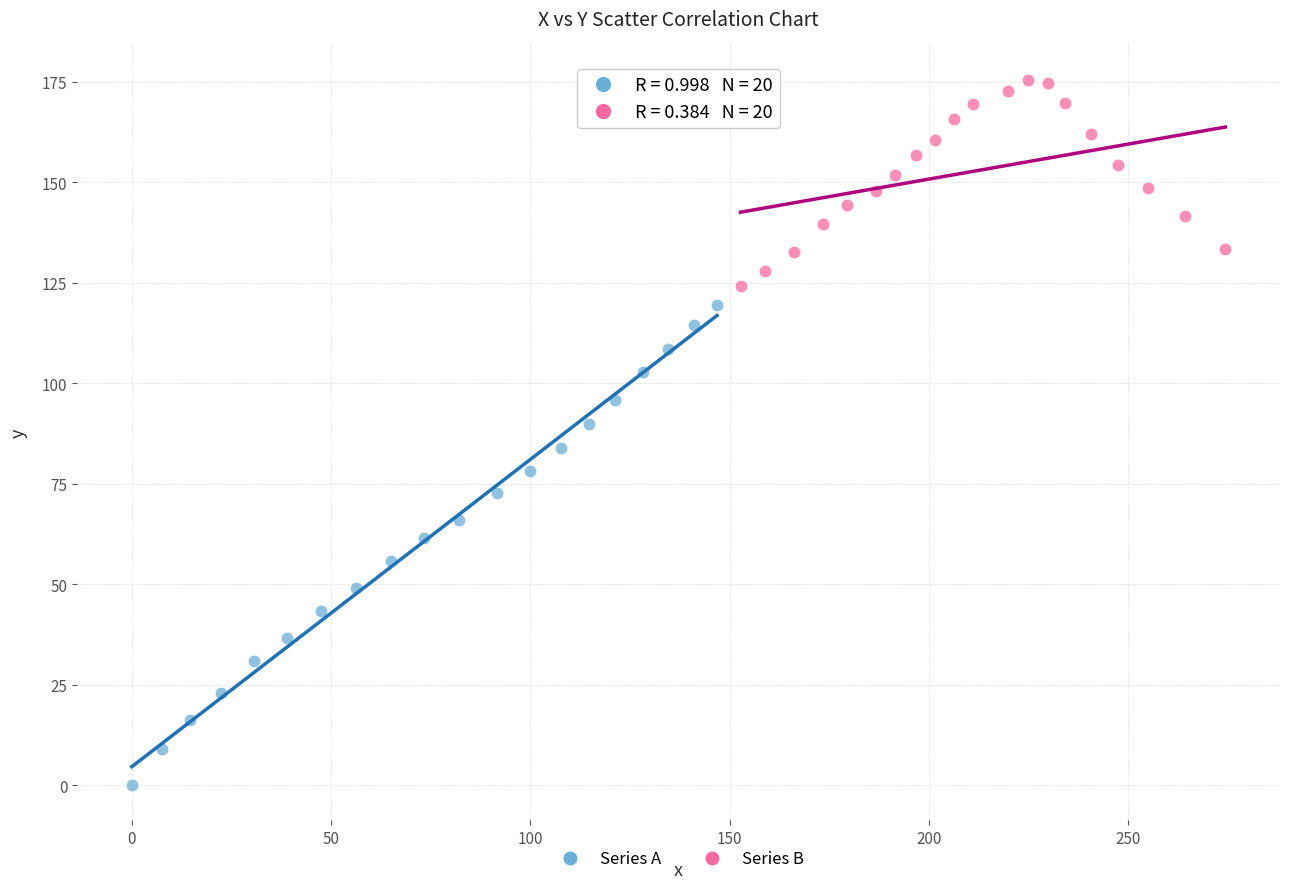

Which series has the largest Y range (max minus min)?

Series A